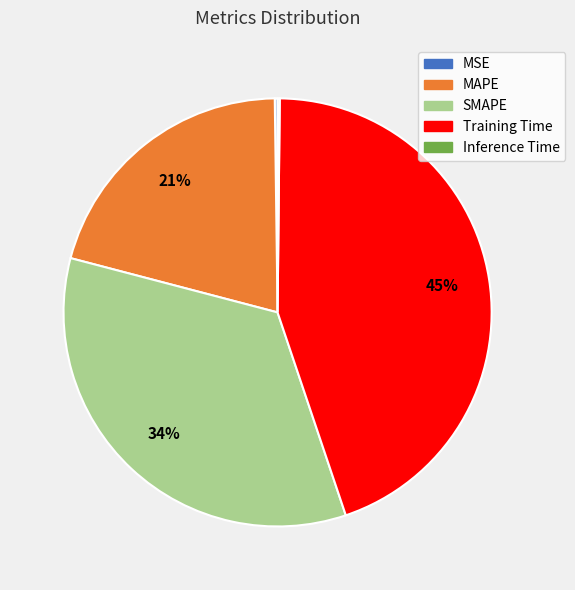

To the nearest percent, what is the difference between the largest and smallest slice percentages?

45%